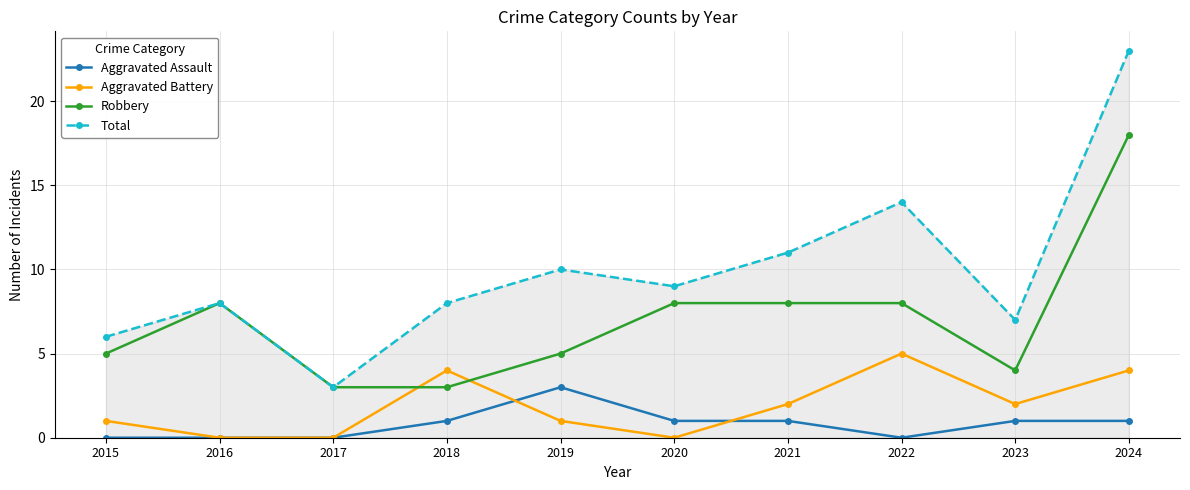

In Total, how many points are lower than both neighbors (excluding endpoints)?

3